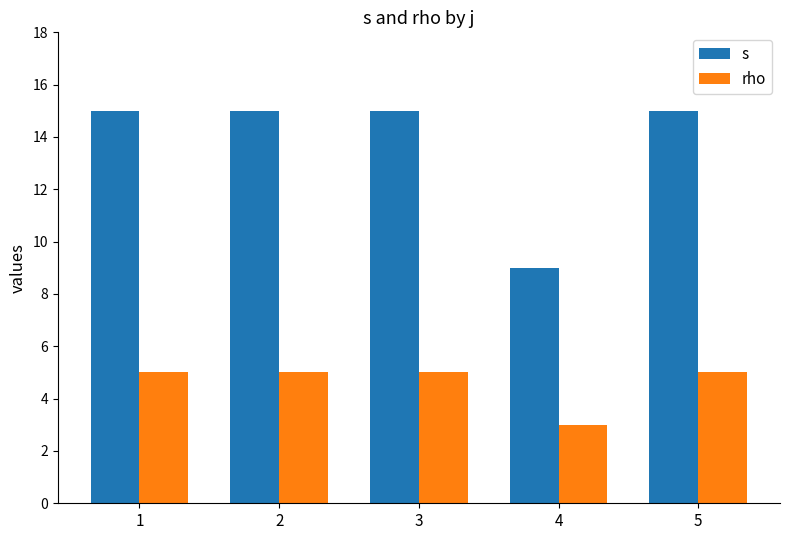

What is the approximate value of rho at 4?

3